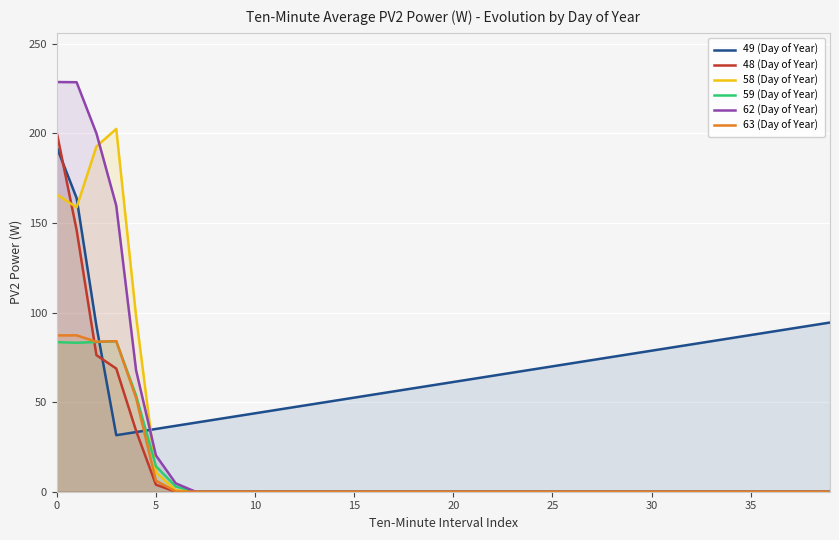

What is the difference between the maximum and minimum values in the 48 (Day of Year) series?

200.4